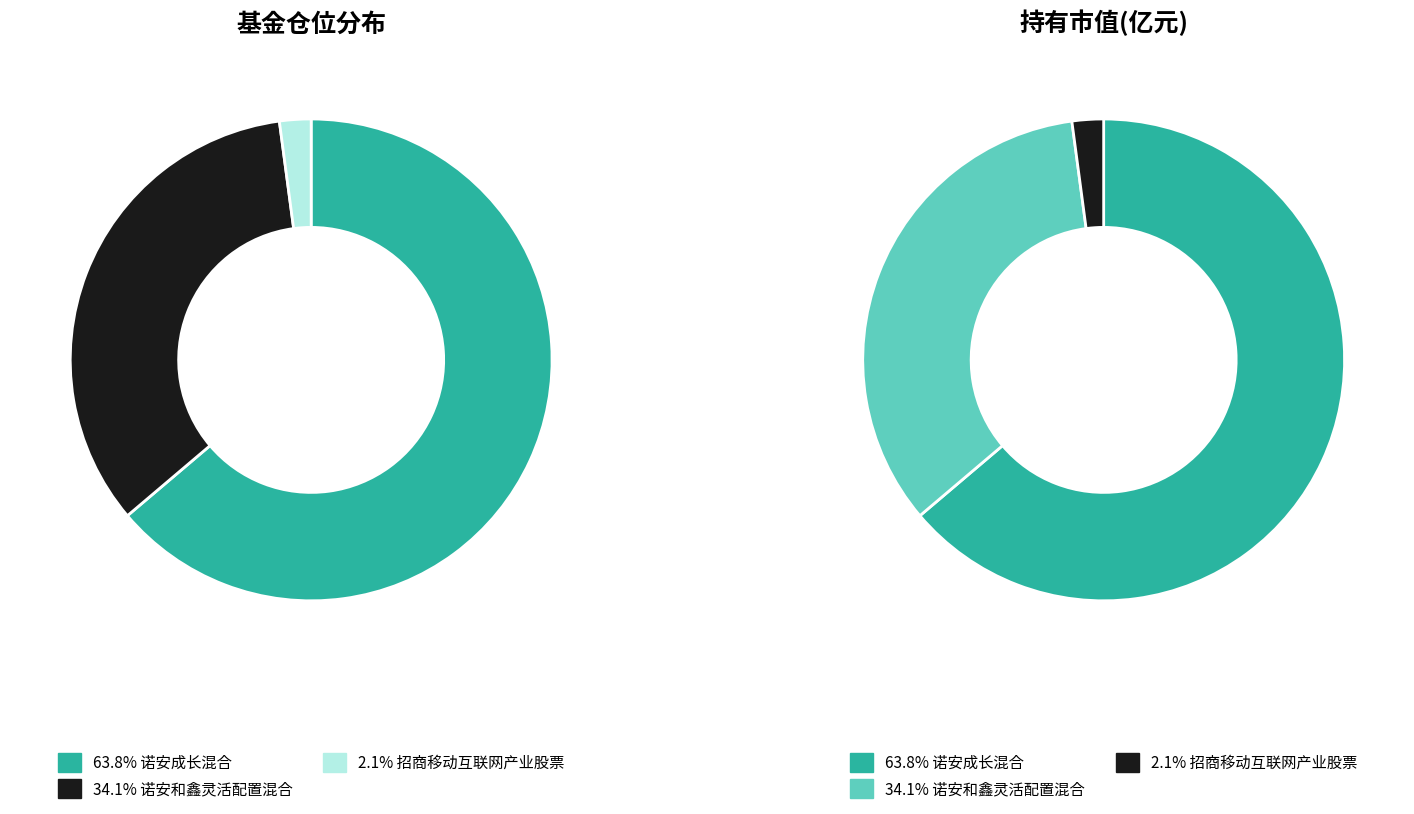

To the nearest percent, what is the average slice percentage?

33%